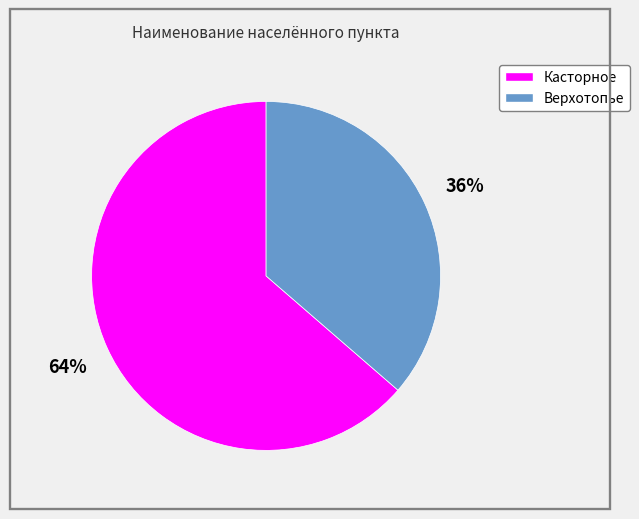

Is it true that Верхотопье is 36% of the pie?

True